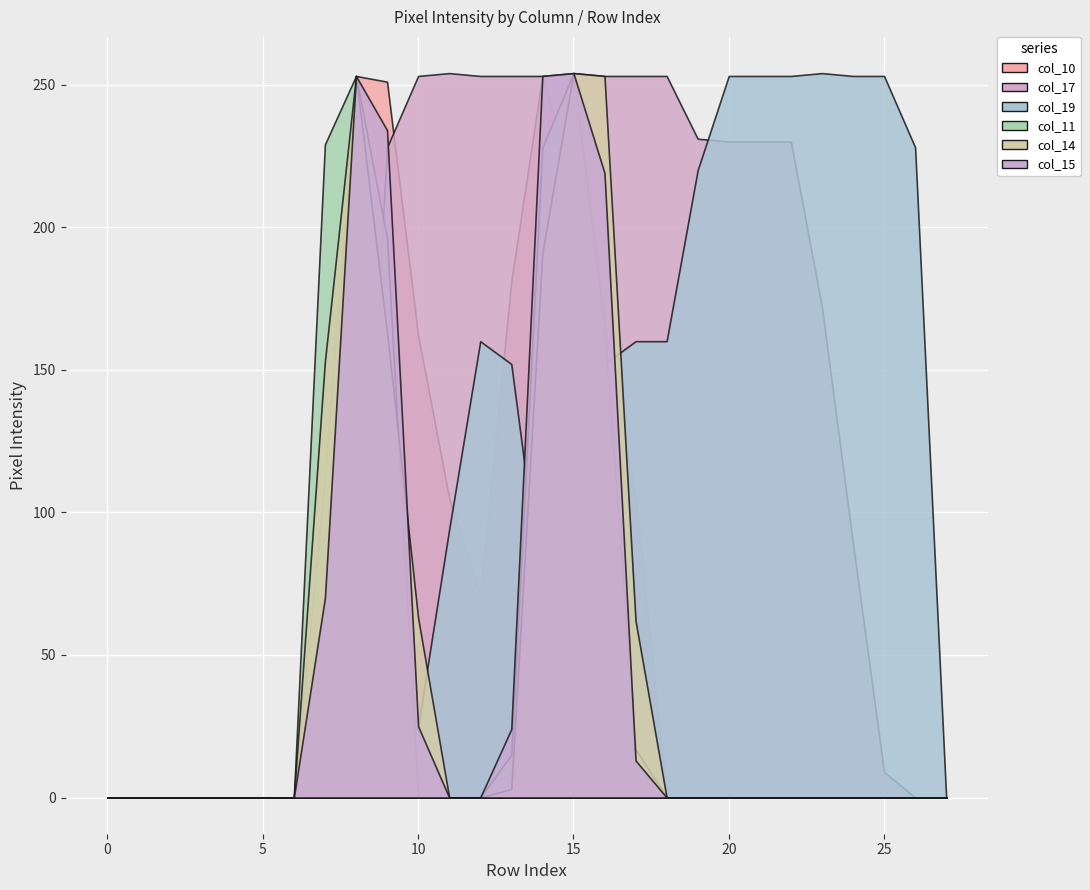

Which series has the largest range (max minus min)?

col_17